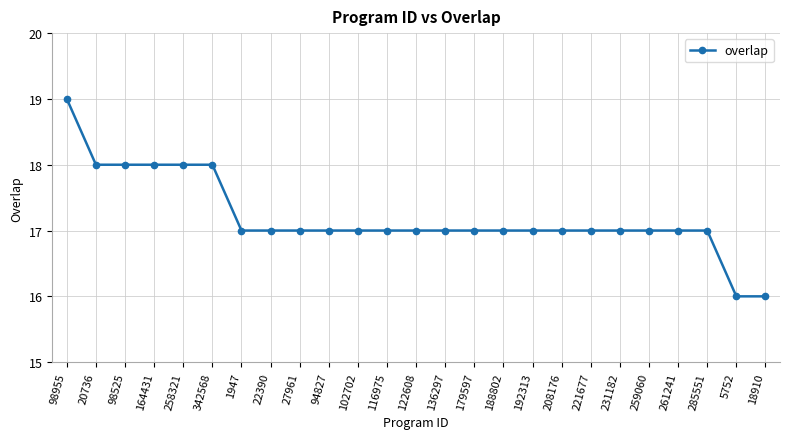

How many distinct data groups are displayed?

1